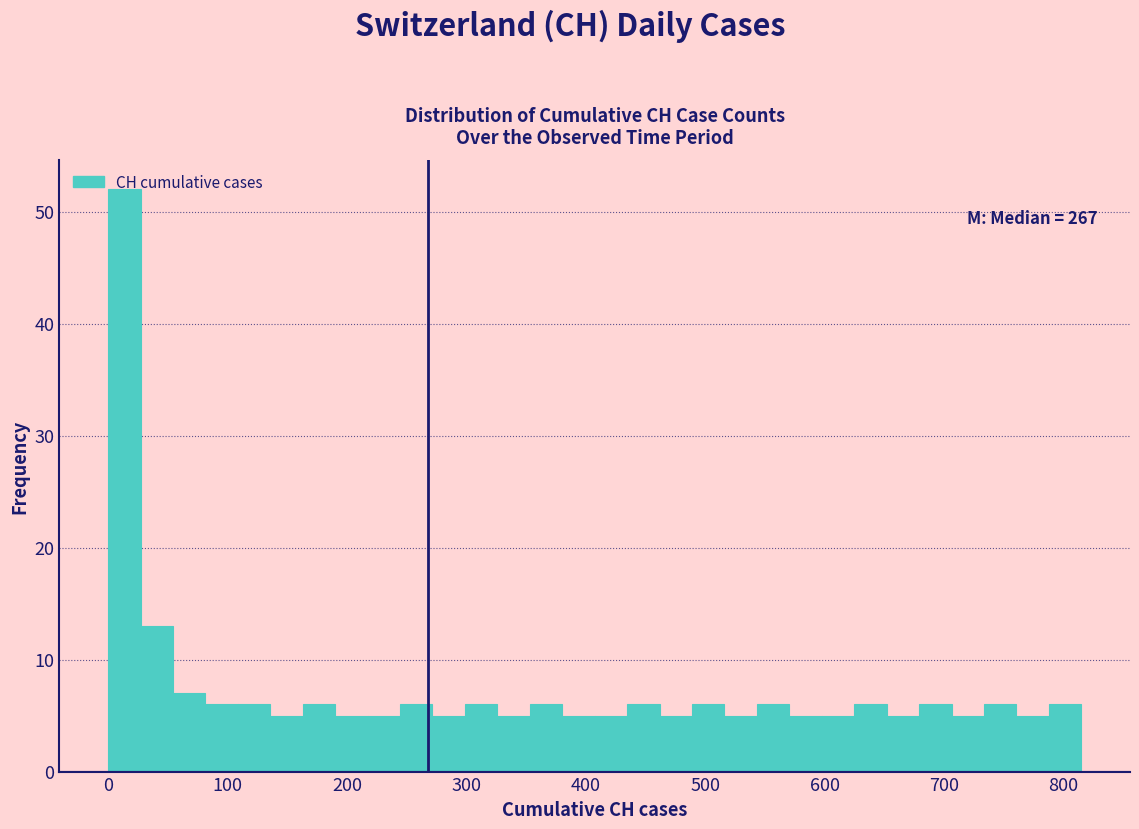

Around what value on the x-axis is the tallest bar? Give the approximate position of its centre, as read against the axis.

10